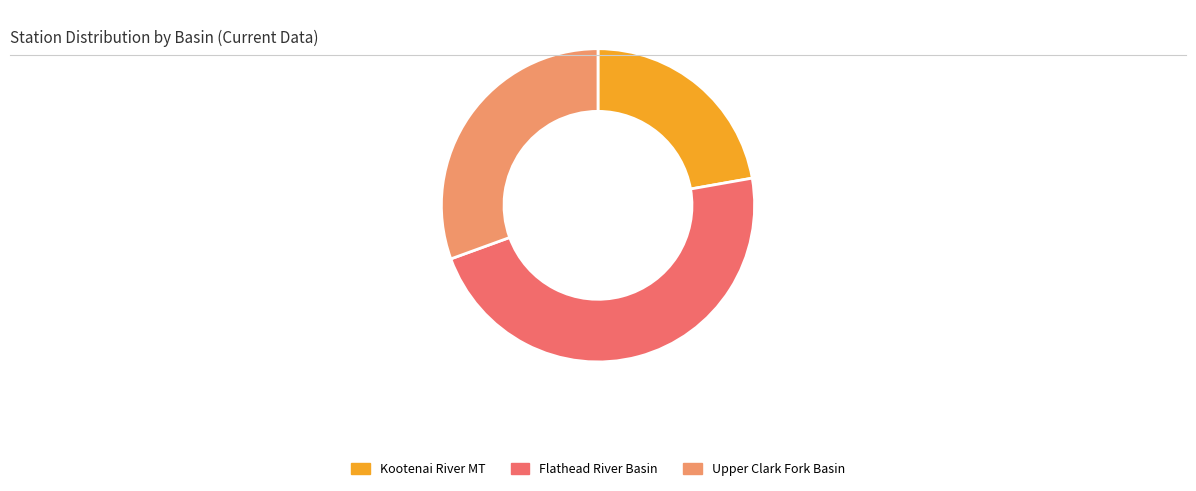

Is there any slice that represents more than half of the pie?

No